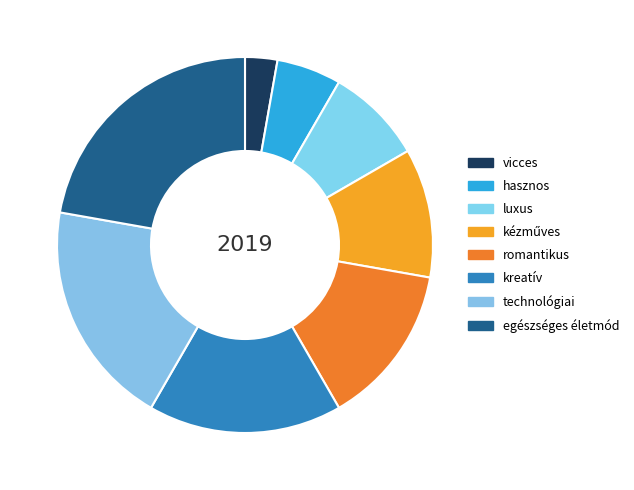

Count the number of slices in the pie.

8